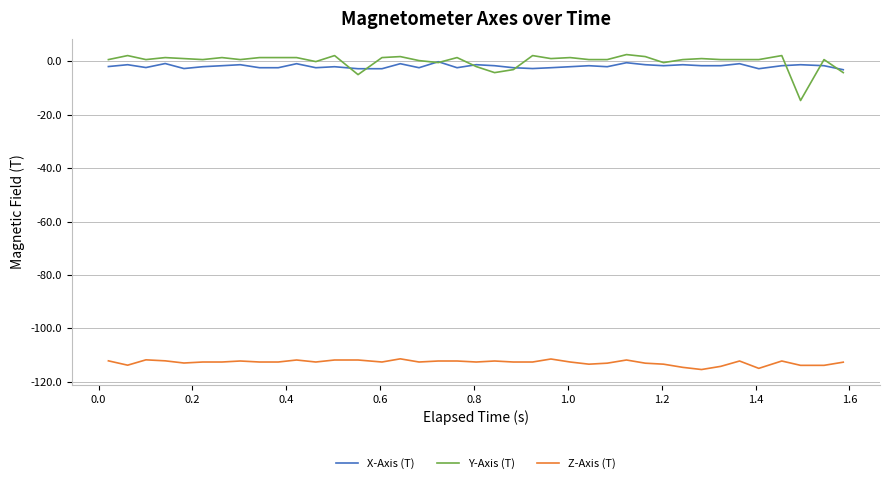

Which series has the widest spread of values?

Y-Axis (T)